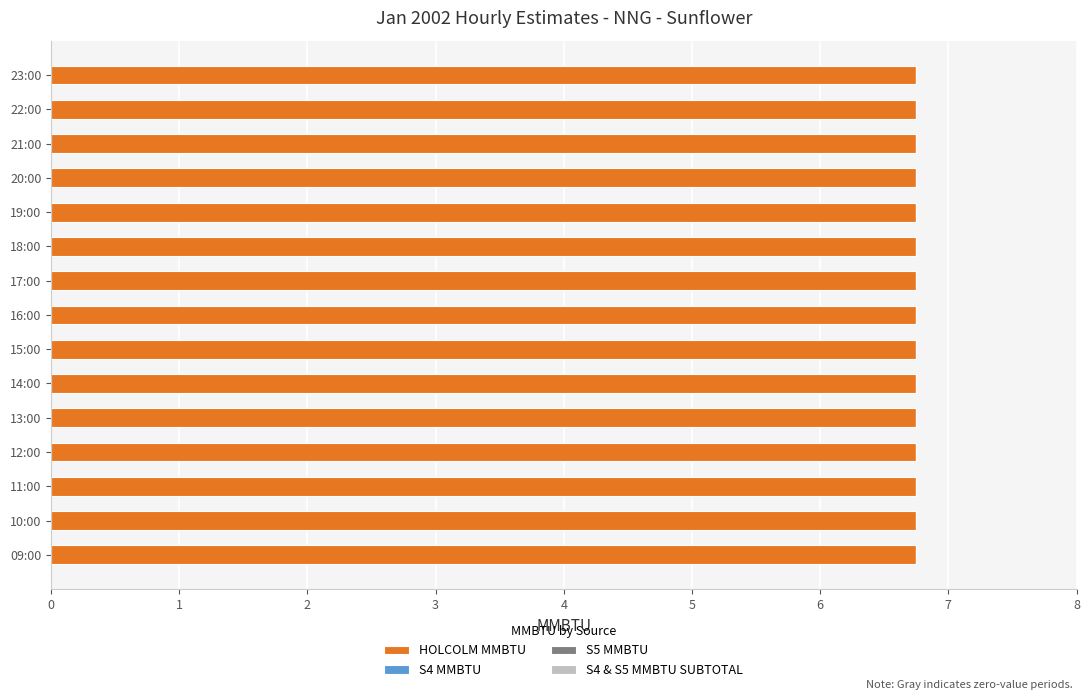

What position from the left is 23:00?

15